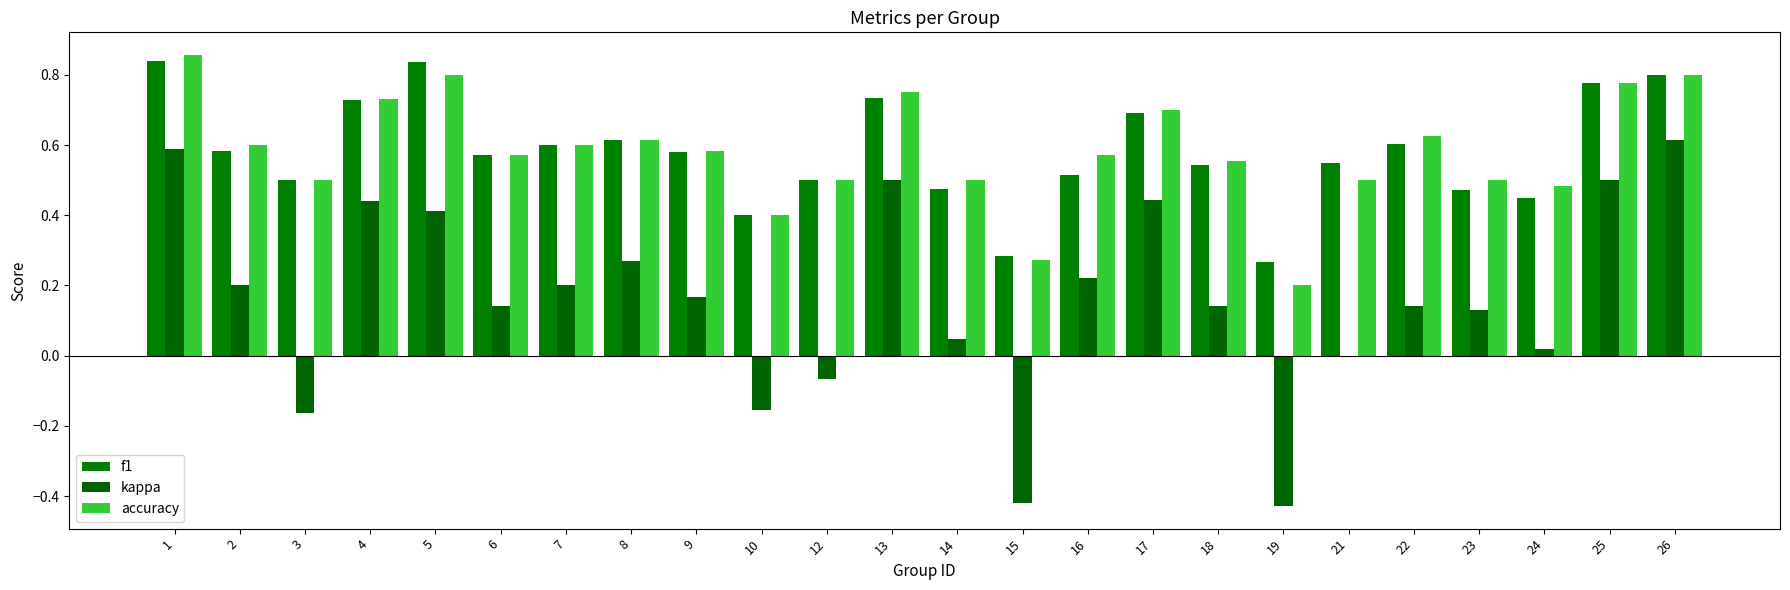

Count the f1 values in the range 0 to 1.

24